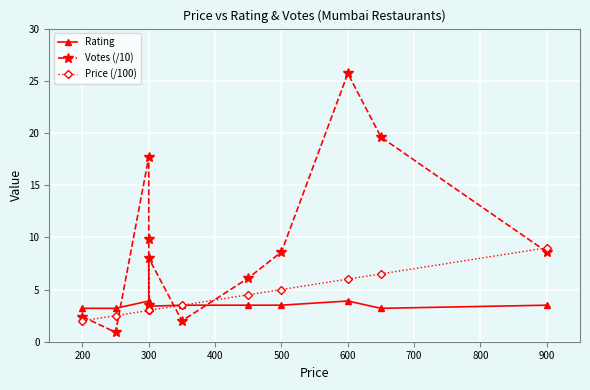

What is the smallest value displayed?

0.9